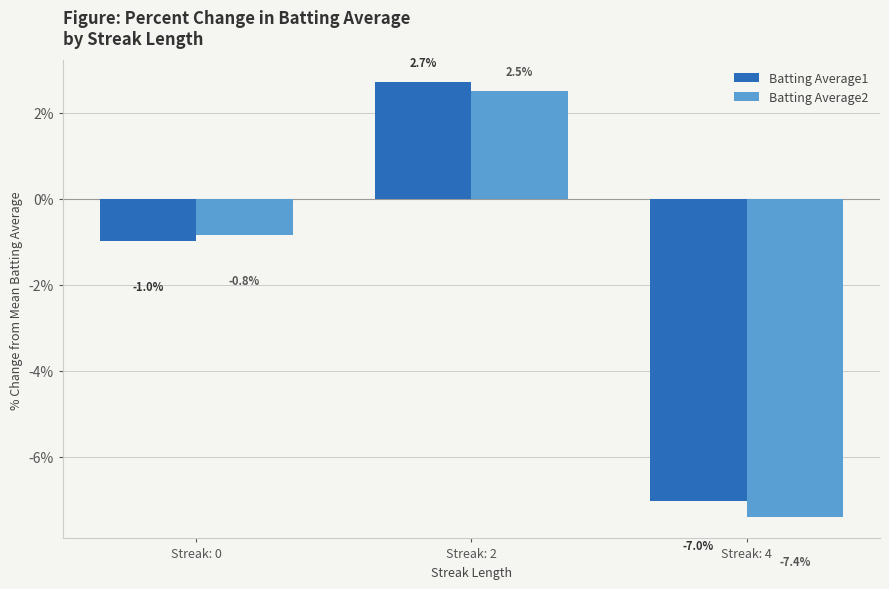

What is the average value of the Batting Average2 series?

-1.9